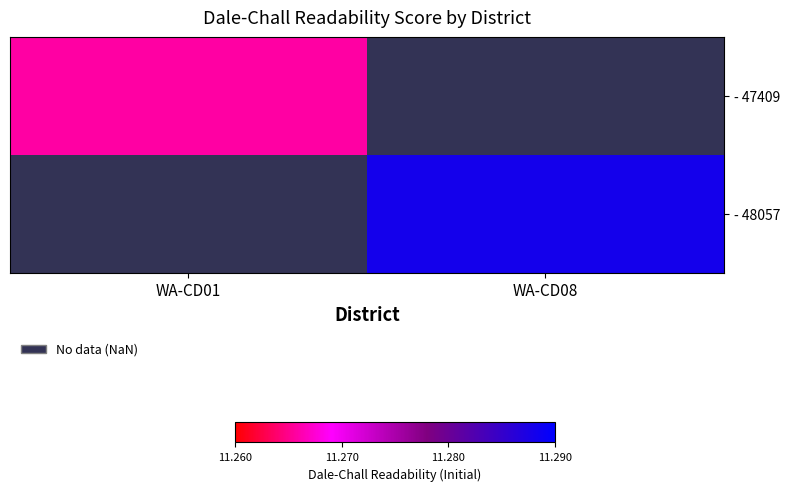

Rank the series by their maximum value, from lowest to highest.

- 47409, - 48057